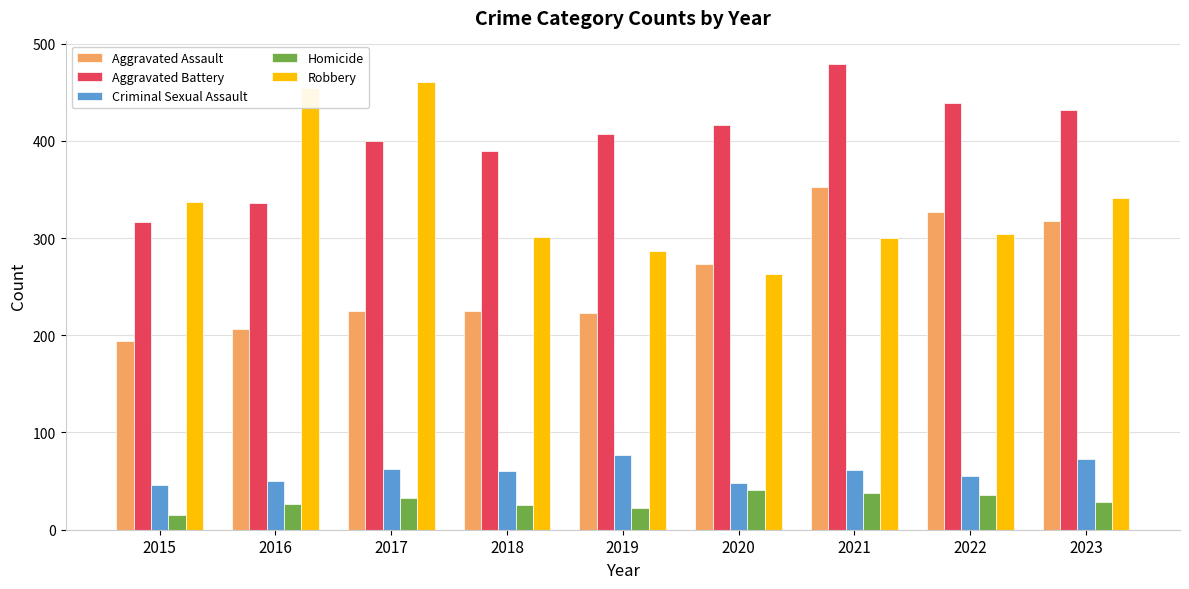

The value of Robbery at 2015 is 162. True or false?

False